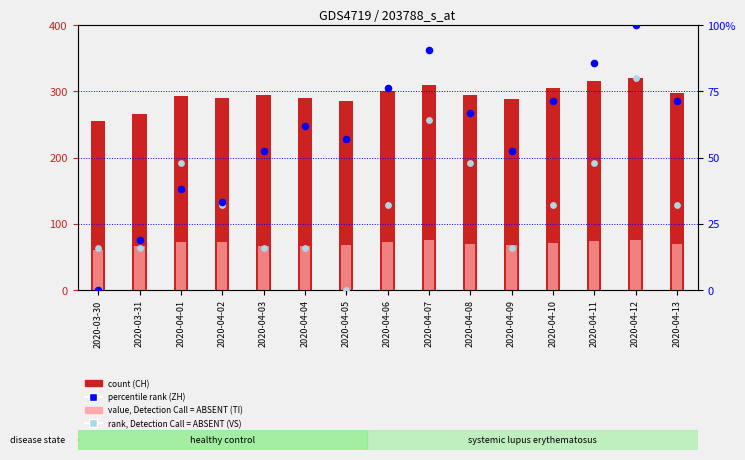

At which category is the sum across all series the highest?

2020-04-12